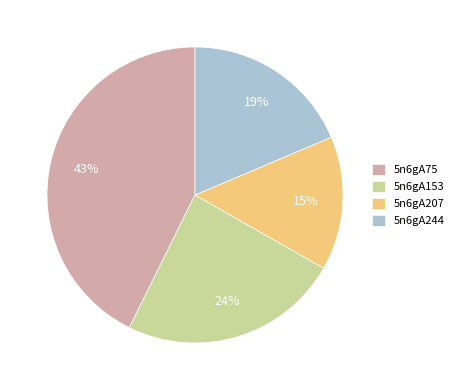

Which slice is the largest?

5n6gA75